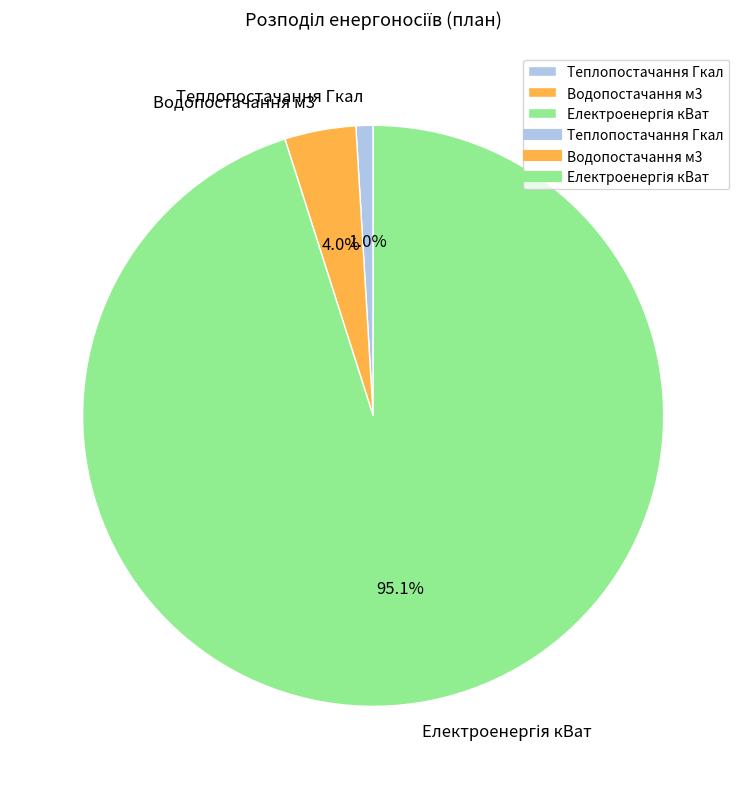

How many slices are in this pie chart?

3